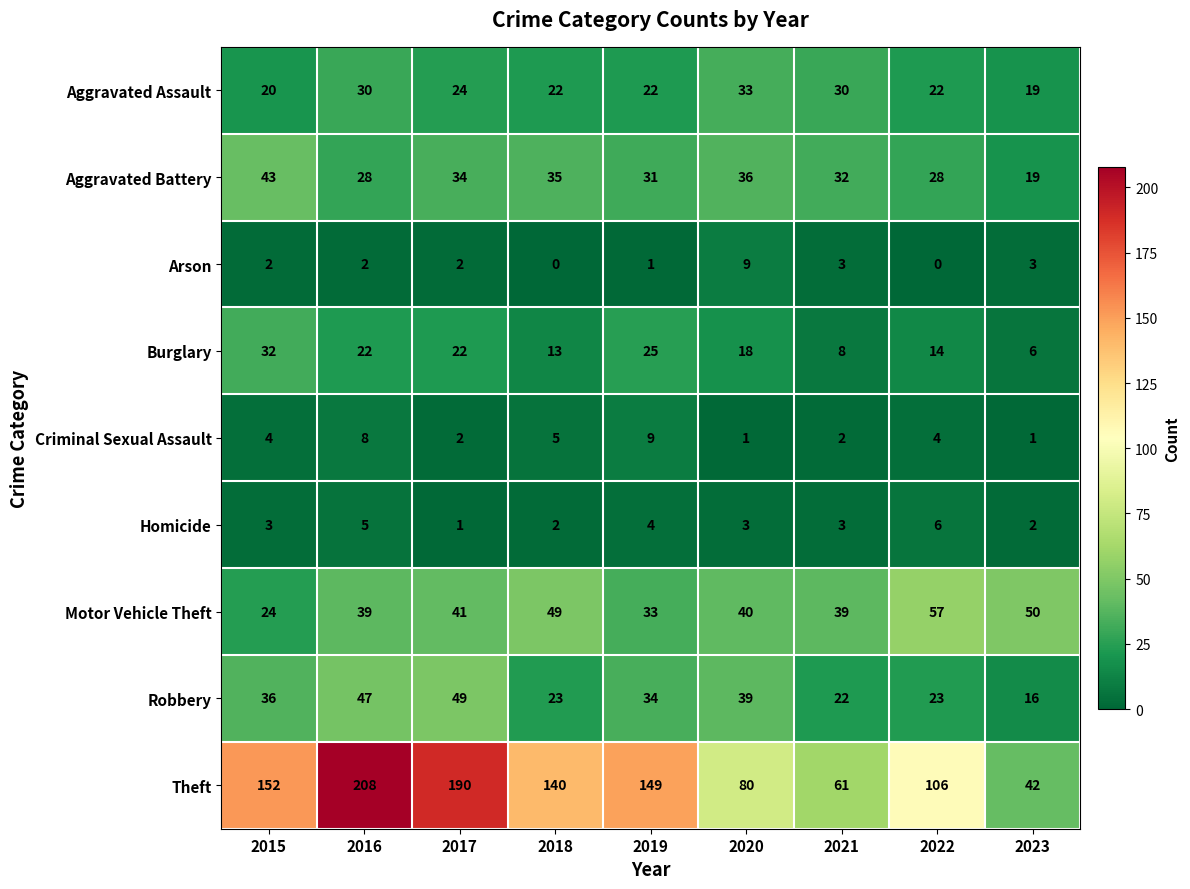

The value of Criminal Sexual Assault at 2018 is 9. True or false?

False